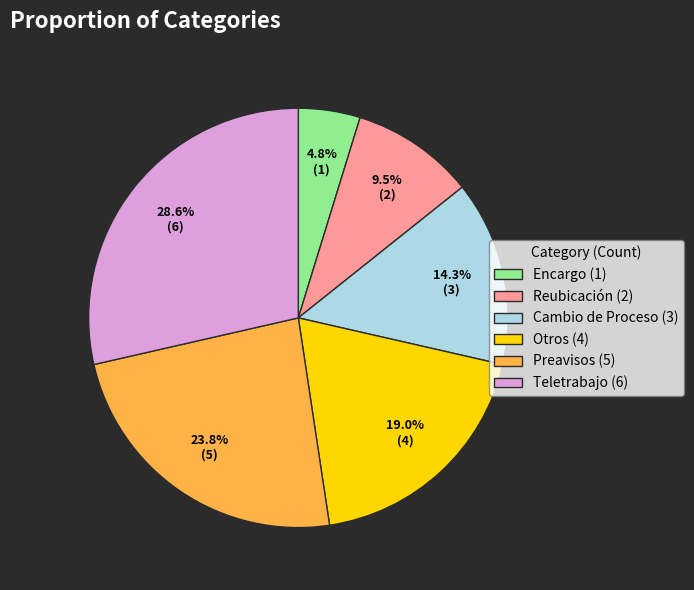

What is the total percentage of Reubicación and Preavisos?

33.3%